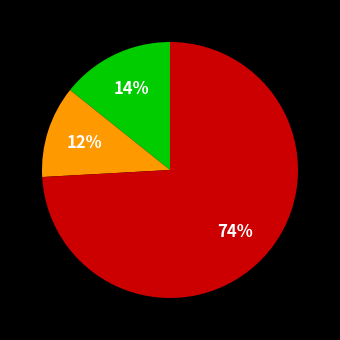

To the nearest percent, what is the average slice percentage?

33%